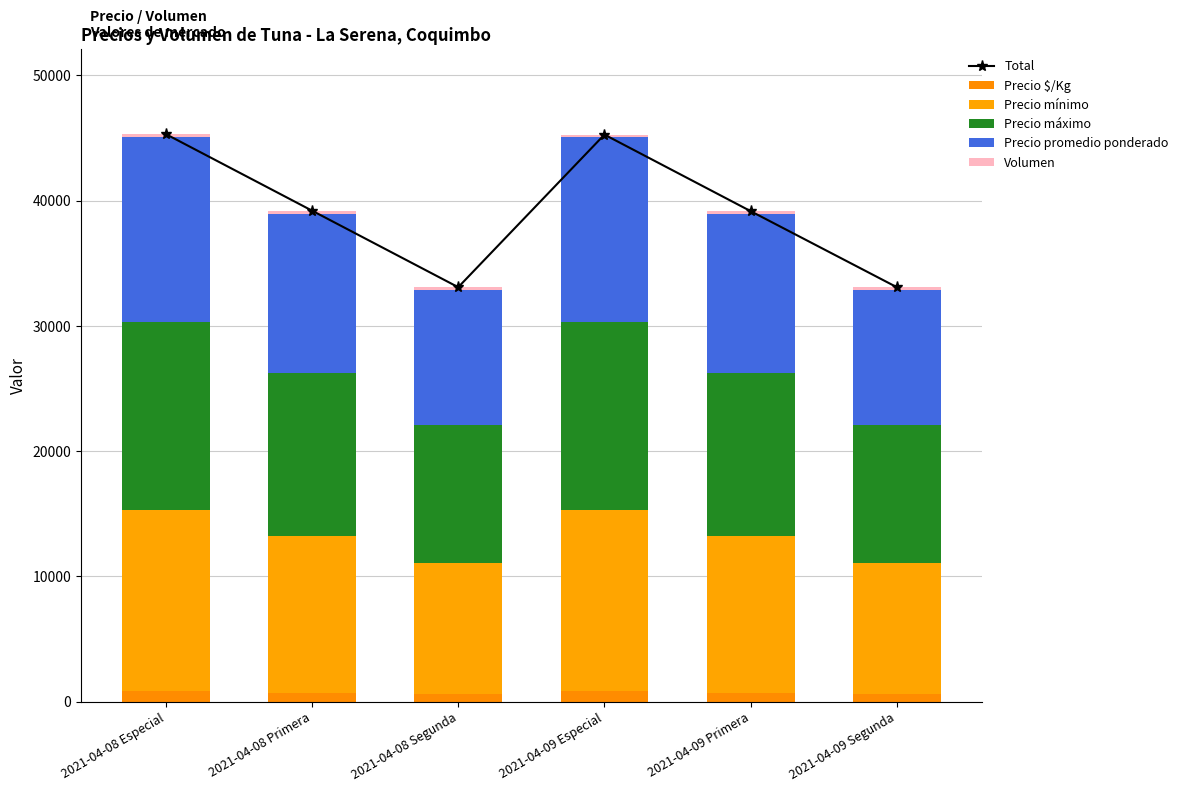

What is the maximum value for Total?

45309